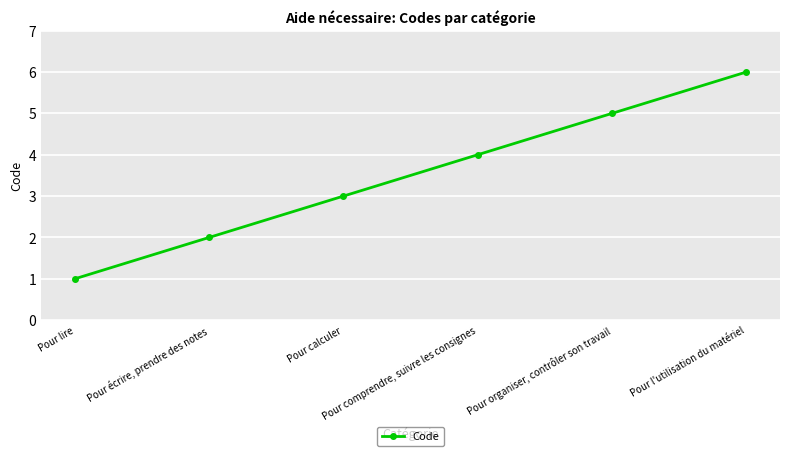

Between Pour comprendre, suivre les consignes and Pour lire, which is larger?

Pour comprendre, suivre les consignes